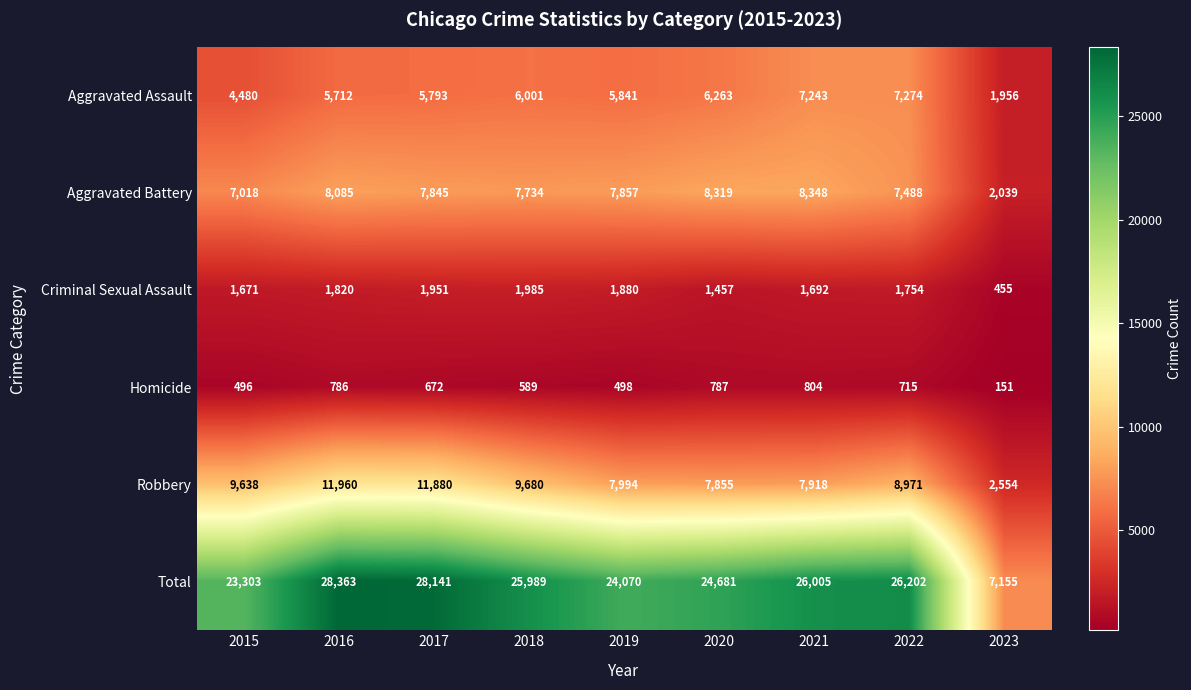

Between 2017 and 2021, which series saw the biggest shift?

Robbery